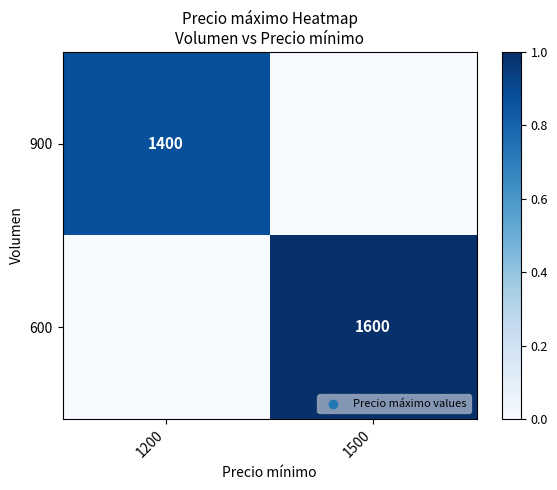

The 900 series shows 1821 at 1200. True or false?

False